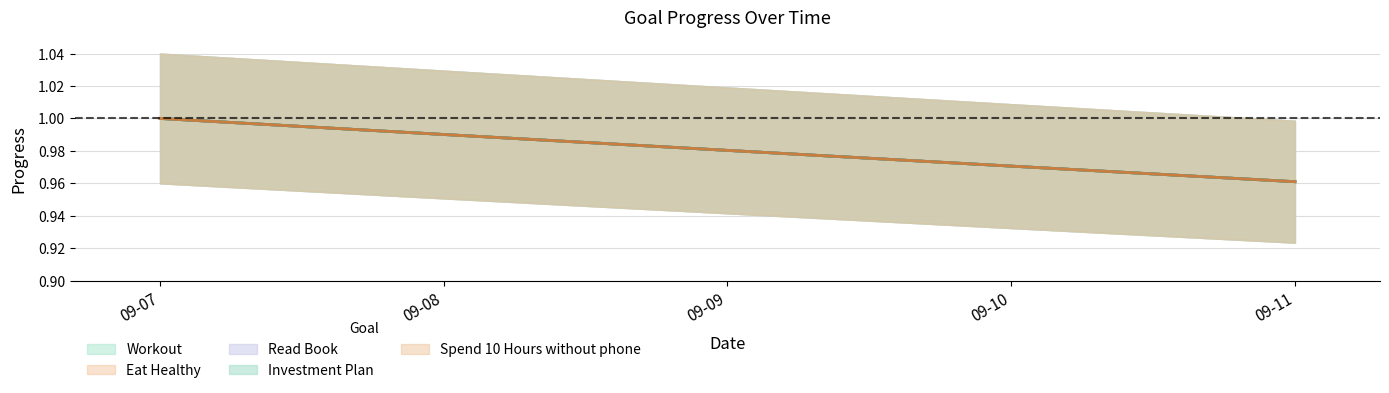

True or false: Eat Healthy and Workout cross at least once.

False